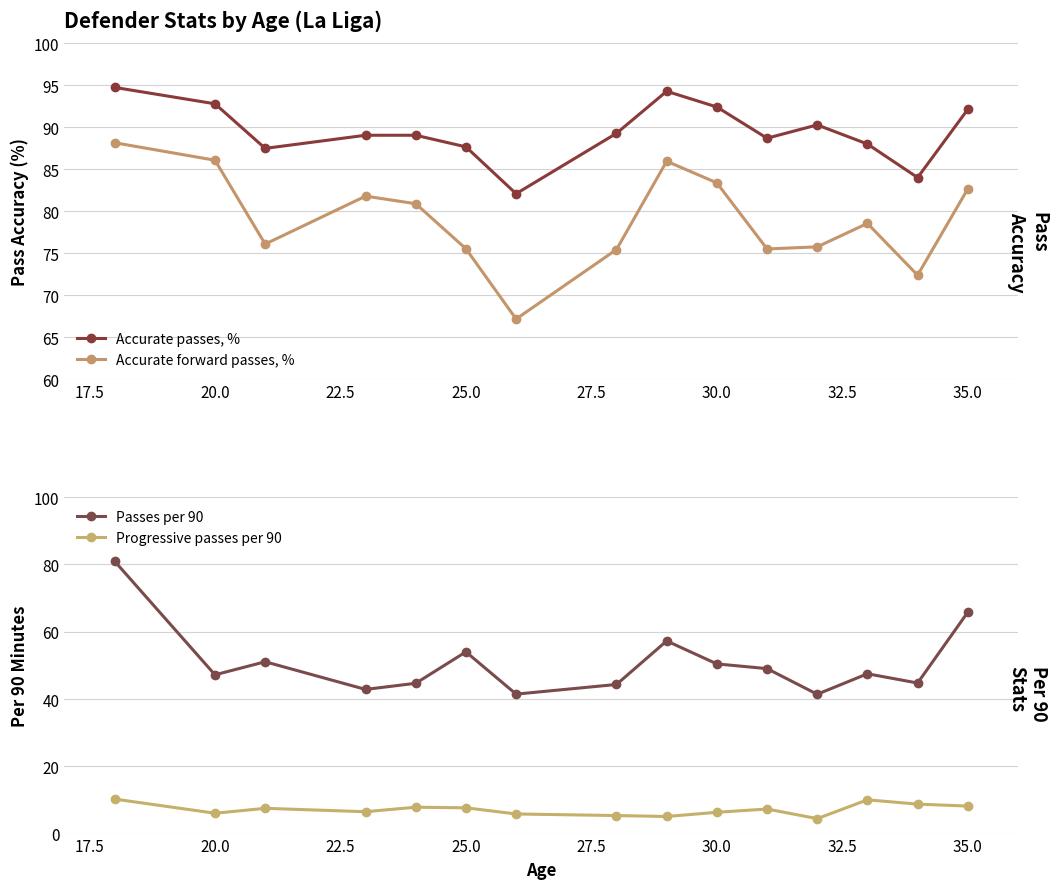

How many interior local valleys does the Accurate passes, % series have?

4